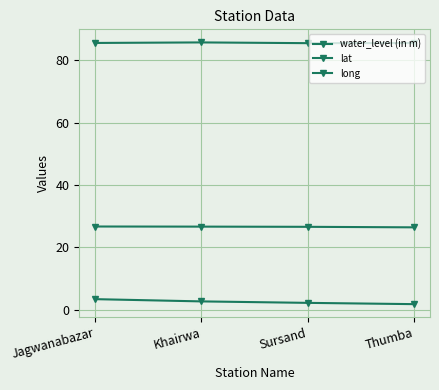

List the labels in order of lat value, smallest first.

Thumba, Sursand, Khairwa, Jagwanabazar